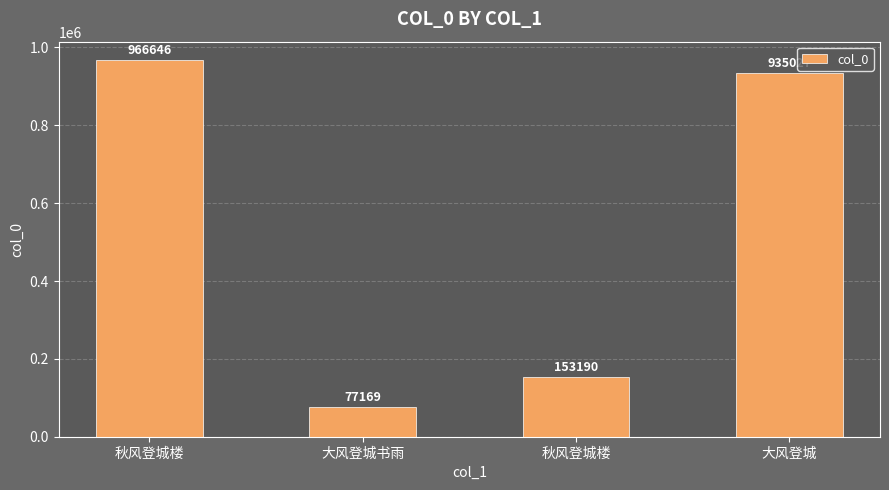

What is the label of the 3rd bar from the left?

秋风登城楼